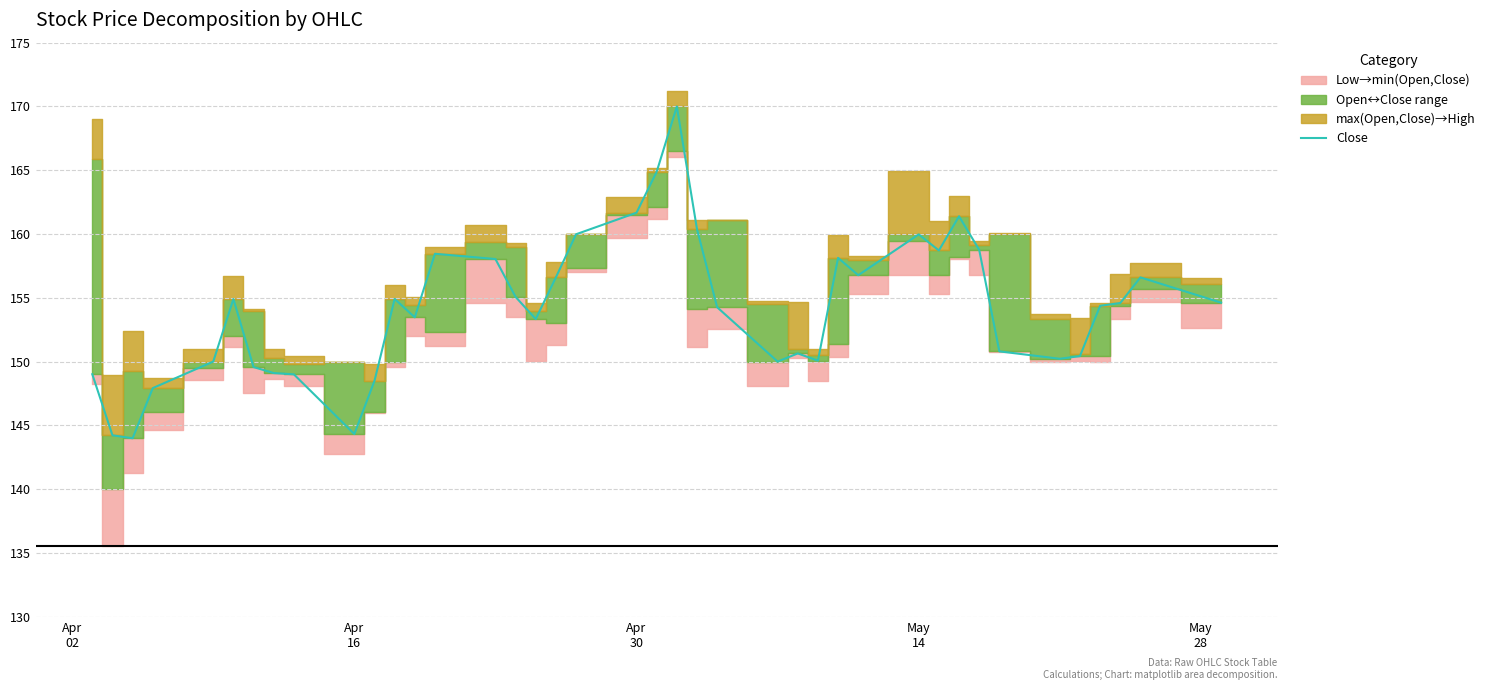

What is the maximum value for Close?

170.0